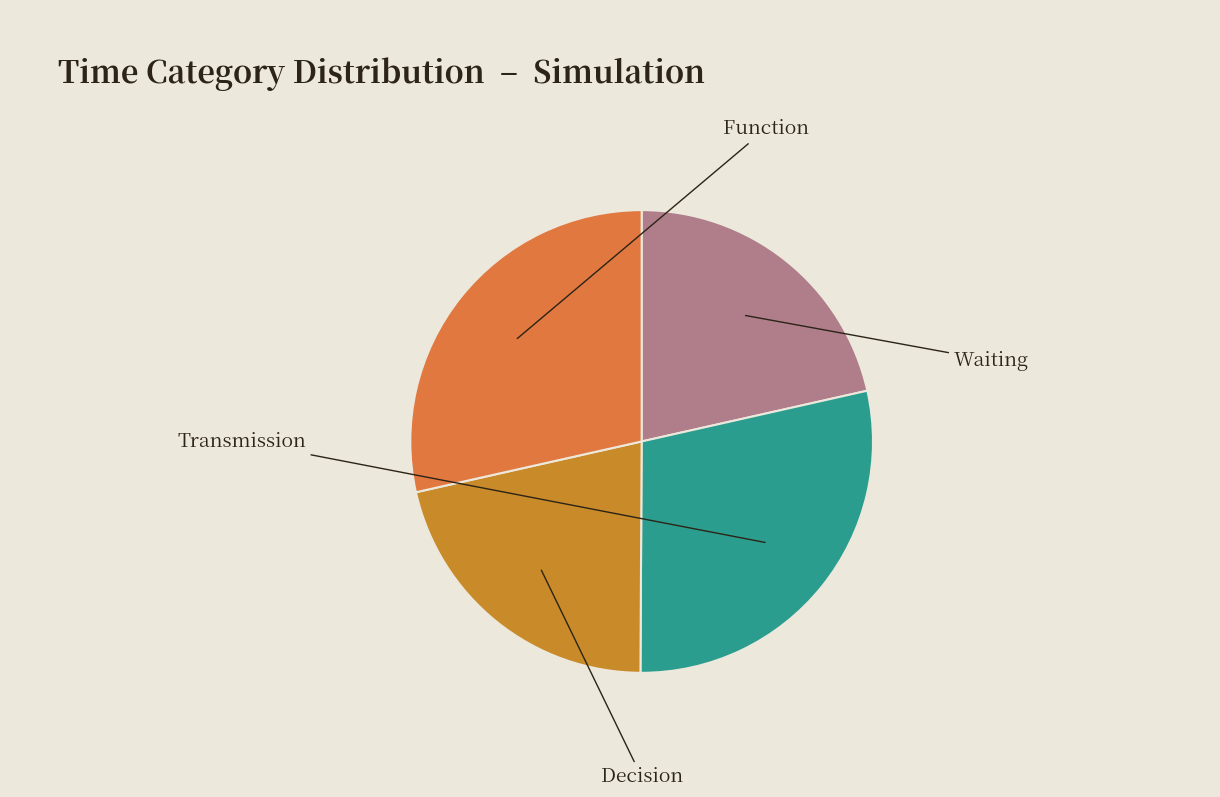

Which category has the biggest portion of the pie?

Transmission